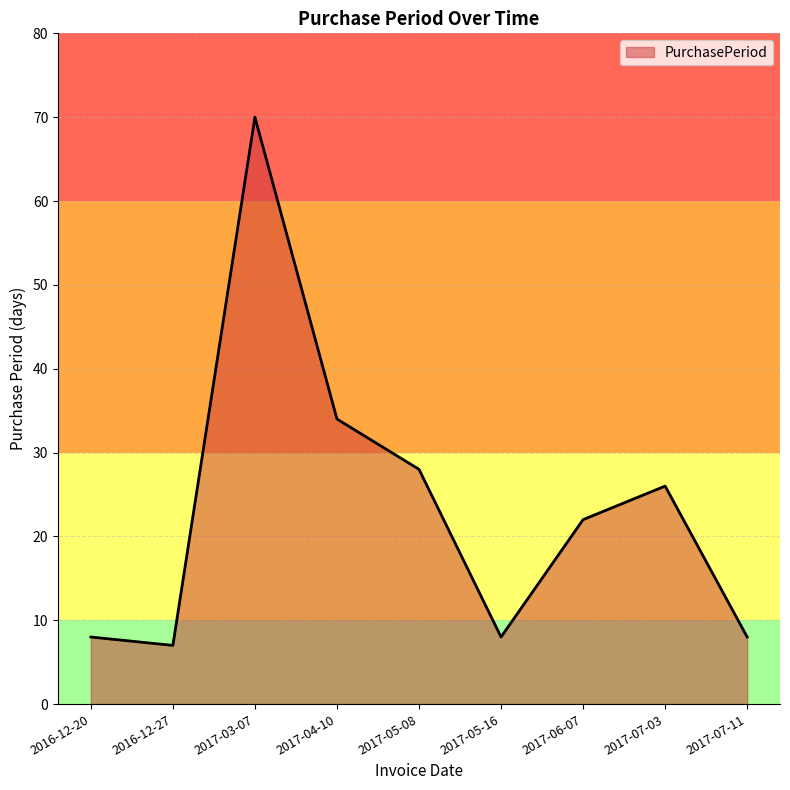

Reading left to right, transcribe all the data shown in this chart.

8	7	70	34	28	8	22	26	8